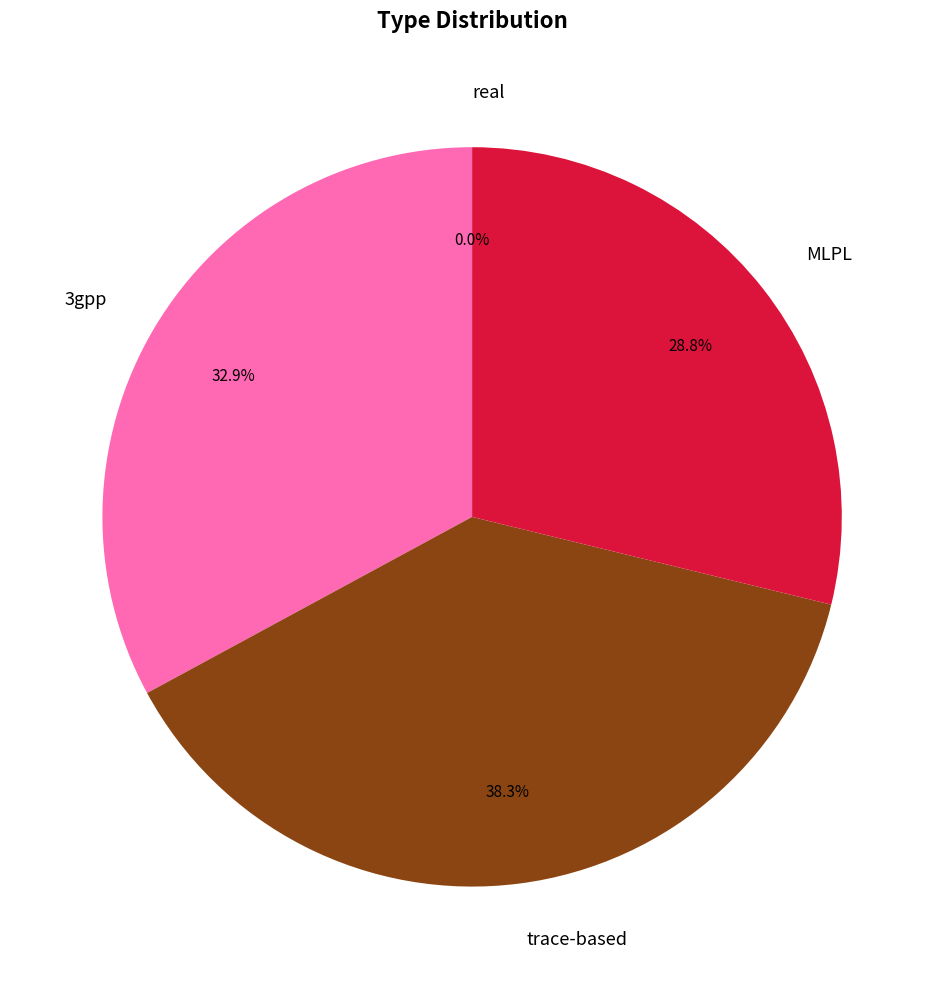

What portion of the pie excludes trace-based?

61.7%